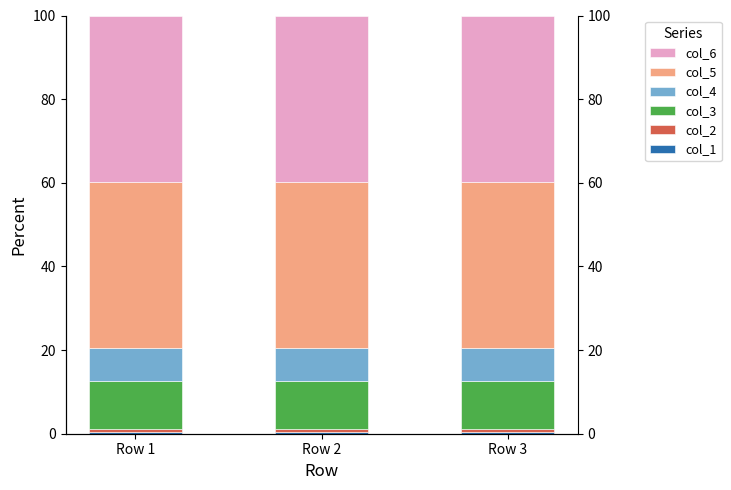

At which category is the sum across all series the highest?

Row 1